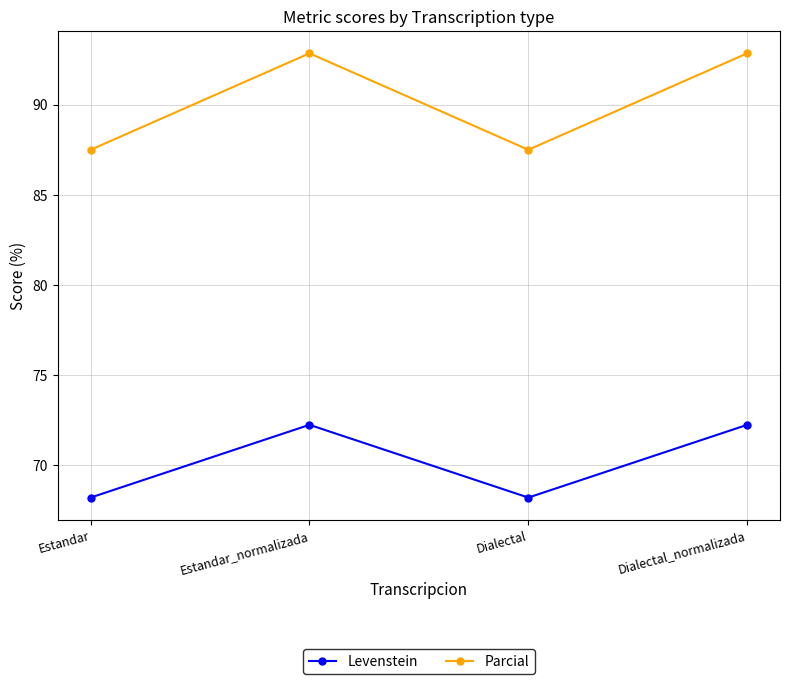

At which category does Levenstein reach its first local peak?

Estandar_normalizada